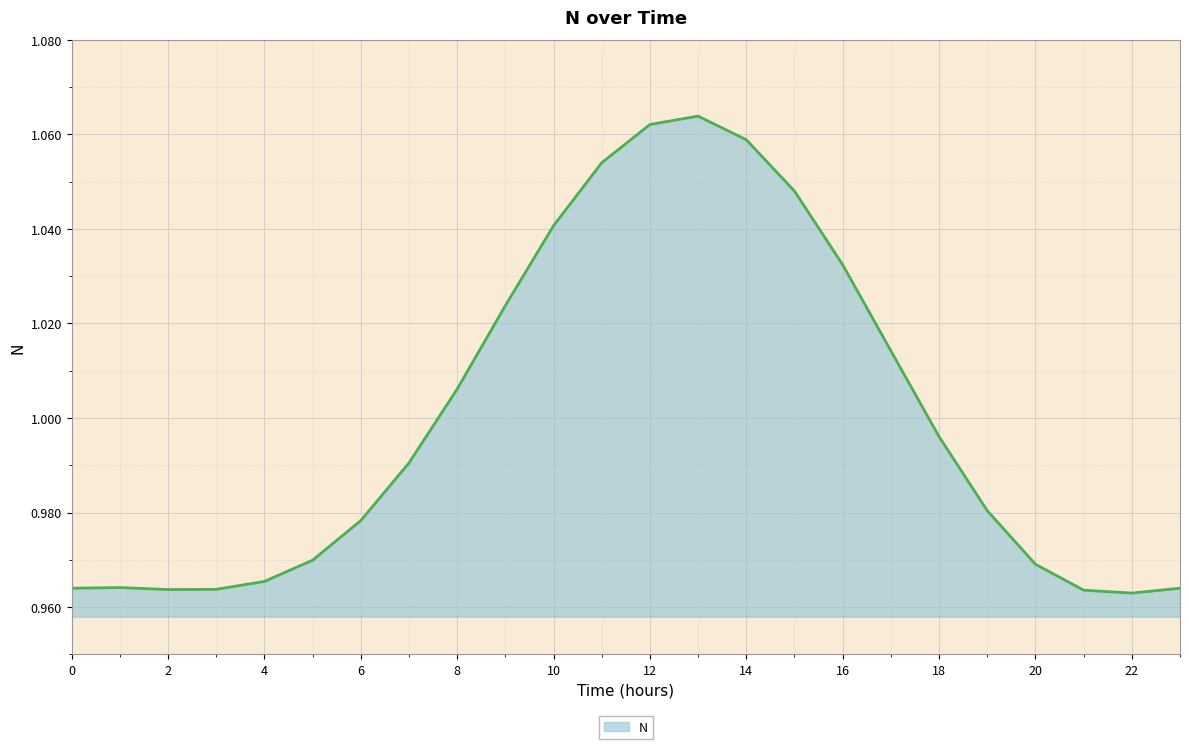

How many lines are shown in the chart?

1